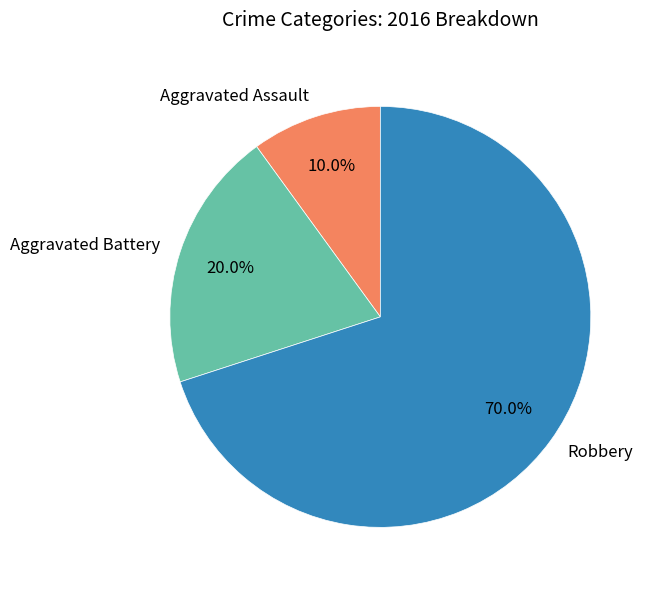

What is the smallest slice in the pie chart?

Aggravated Assault